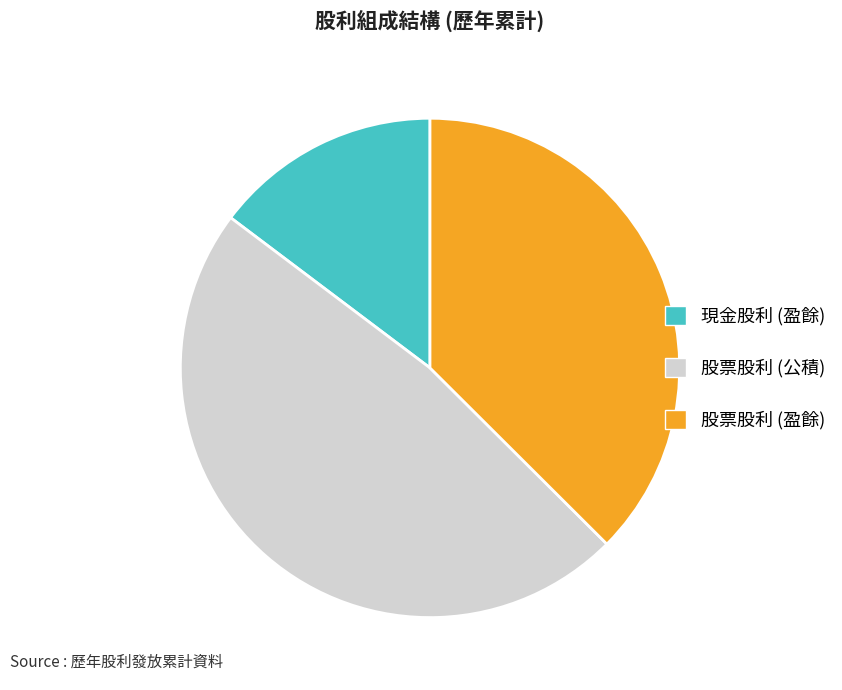

Is the sum of 股票股利 (盈餘) and 現金股利 (盈餘) greater than half?

Yes